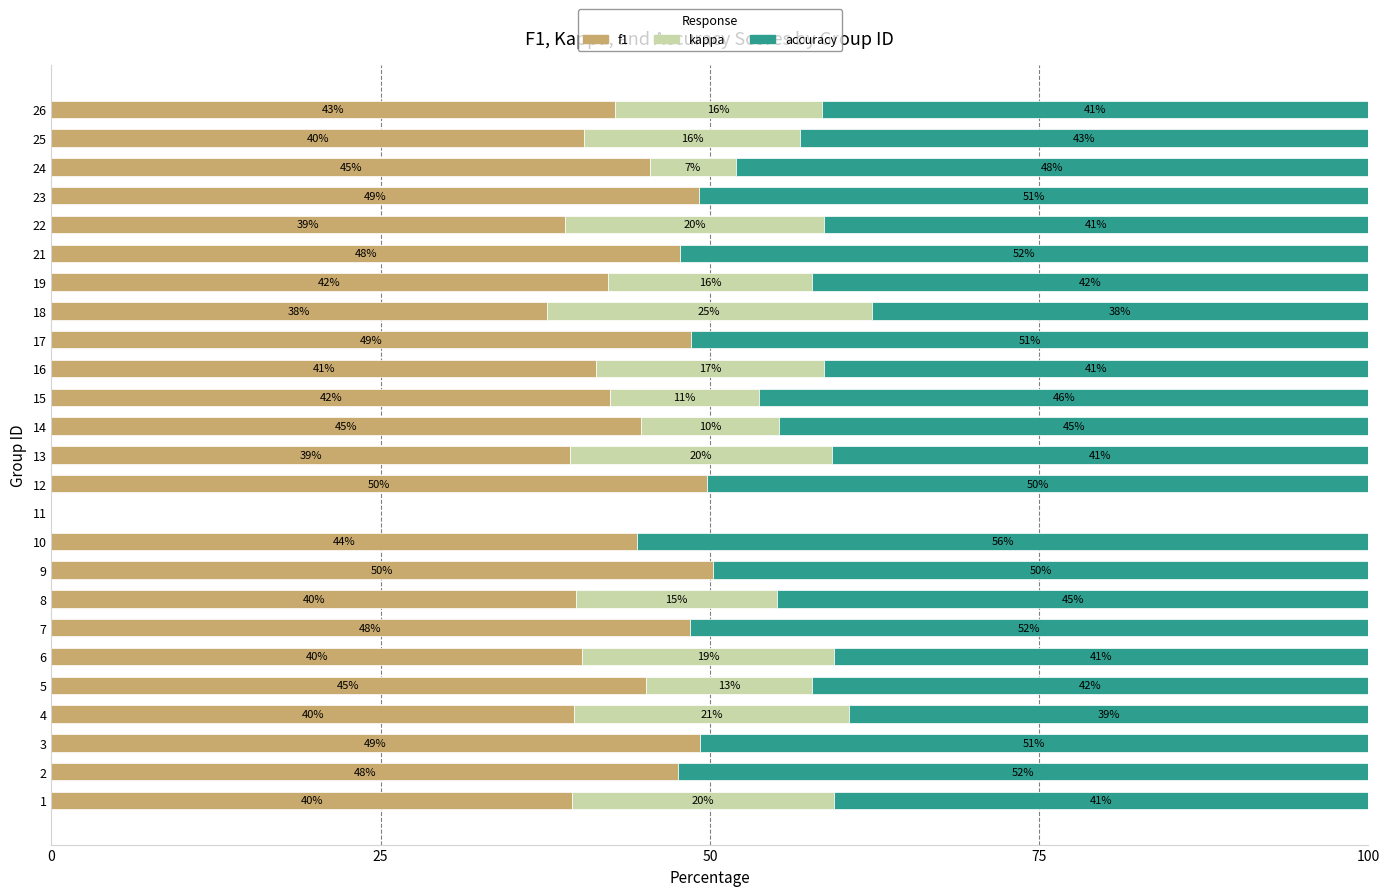

What is the highest value of the f1 series?

50.2